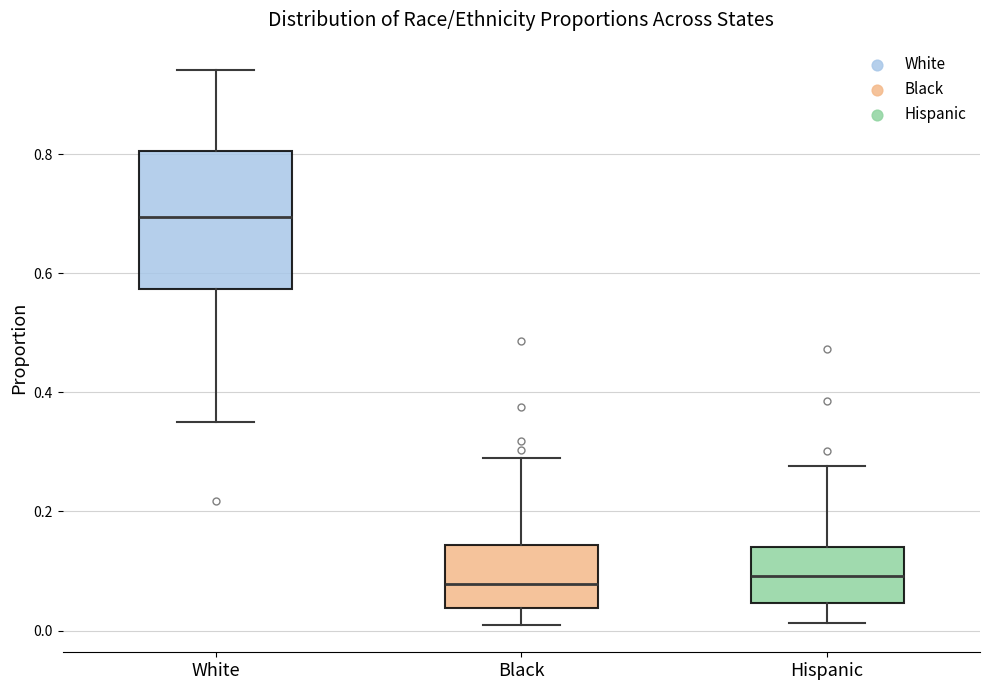

Reading left to right, transcribe this box plot: for each box, give where its median line is, the range the box spans, and where its two whiskers end, as read against the y-axis. The values are not printed on the chart, so give them approximately, as read against the axis.

White: median 0.70, box 0.58 to 0.80, whiskers 0.36 to 0.94
Black: median 0.08, box 0.04 to 0.14, whiskers 0.02 to 0.28
Hispanic: median 0.10, box 0.04 to 0.14, whiskers 0.02 to 0.28